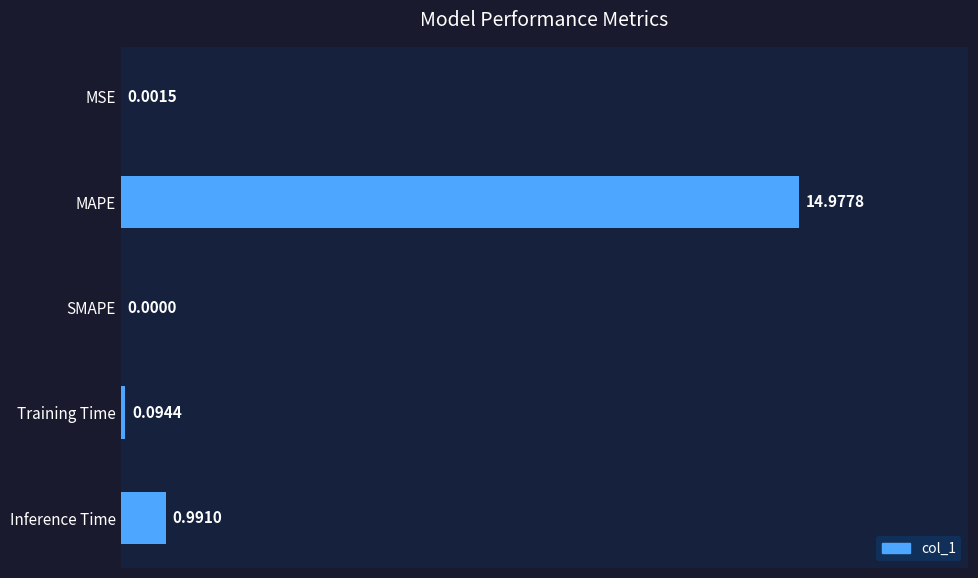

What is the change in value from MAPE to Training Time?

-14.9